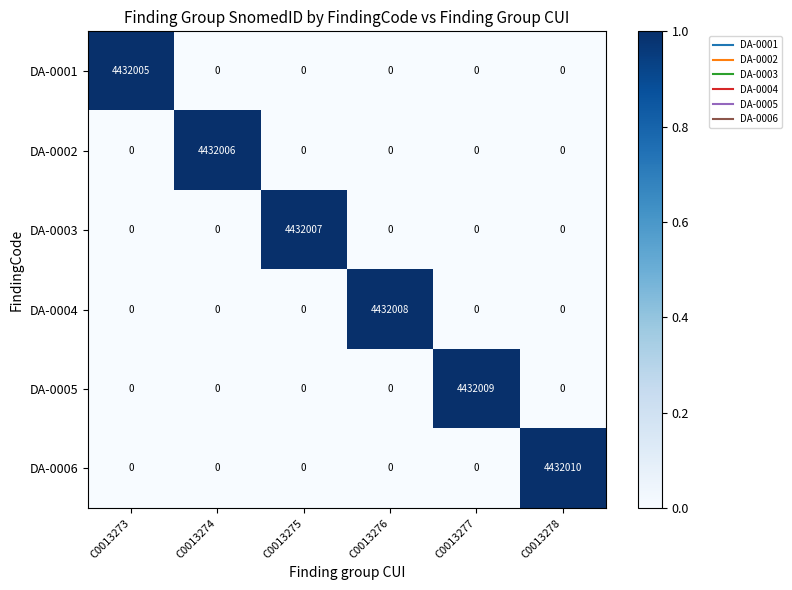

What is the average value of the DA-0003 series?

738668